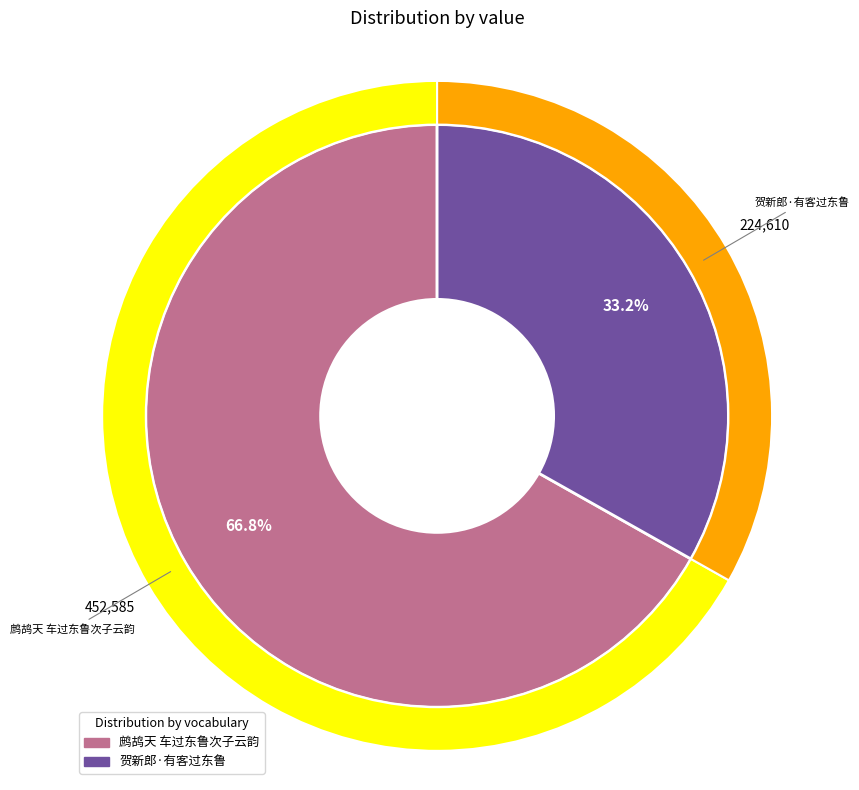

Between 贺新郎·有客过东鲁 and 鹧鸪天 车过东鲁次子云韵, which is larger?

鹧鸪天 车过东鲁次子云韵